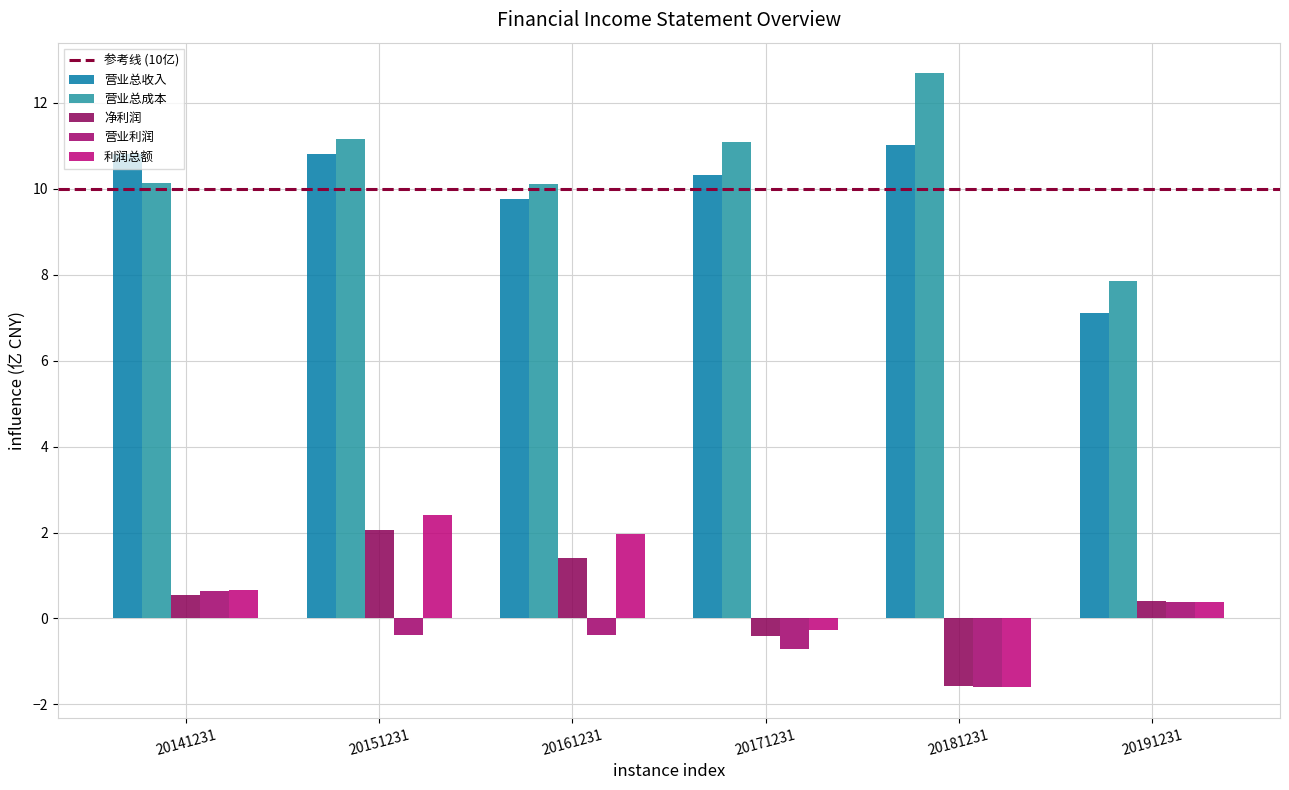

Which has a higher value, 20191231 or 20181231?

20181231